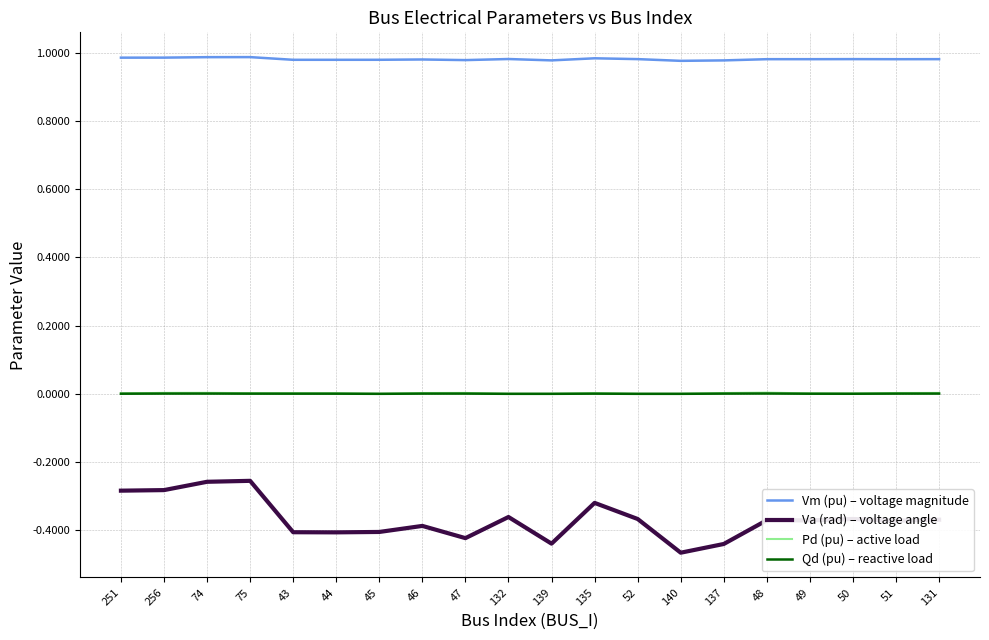

How many lines are shown in the chart?

4